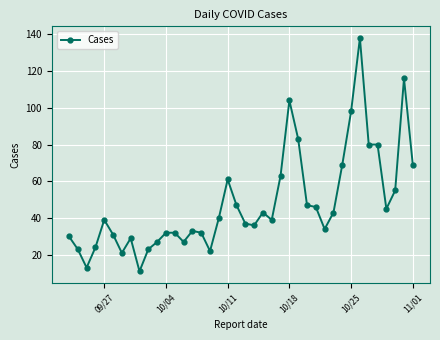

What is the difference between the maximum and minimum values?

127